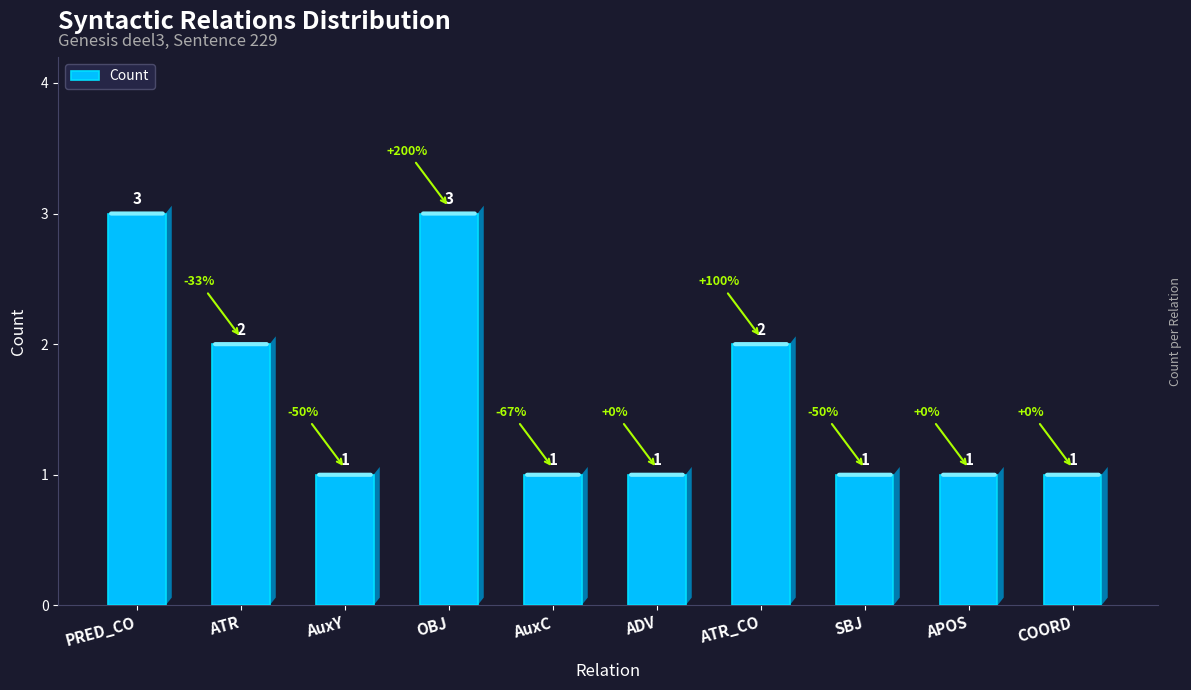

How many values are between 1 and 2?

8